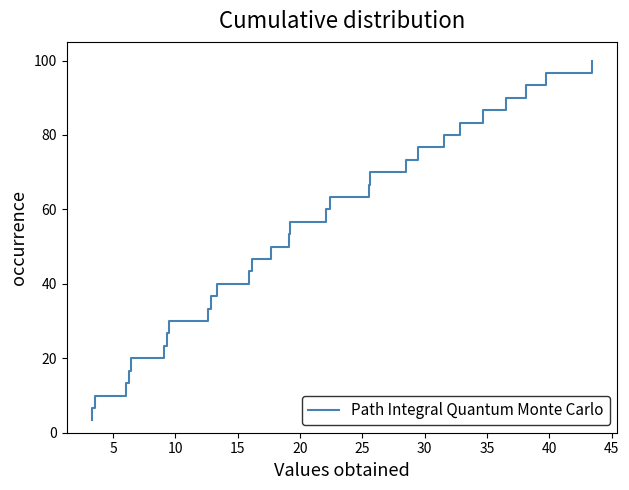

What is the greatest value displayed?

100.0